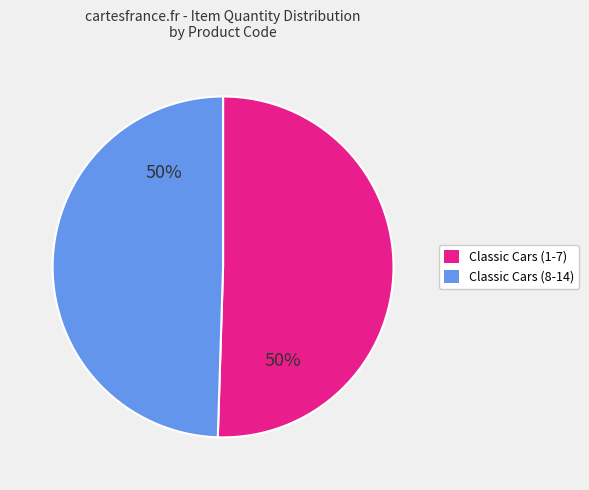

To the nearest percent, what is the average slice percentage?

50%